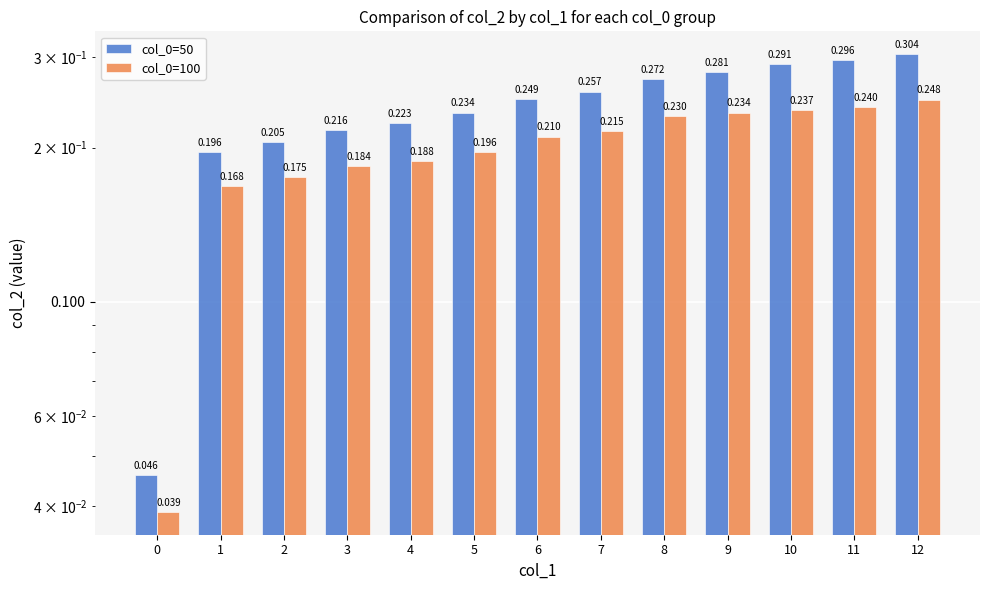

How many groups of bars are there?

13